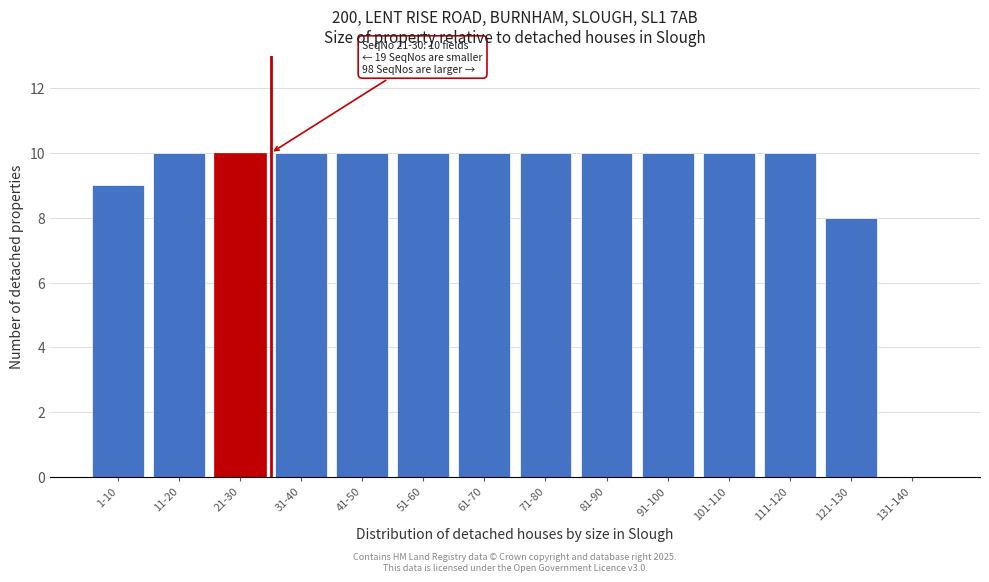

Reading left to right, what are all the values shown in this chart?

1-10=9	11-20=10	21-30=10	31-40=10	41-50=10	51-60=10	61-70=10	71-80=10	81-90=10	91-100=10	101-110=10	111-120=10	121-130=8	131-140=0